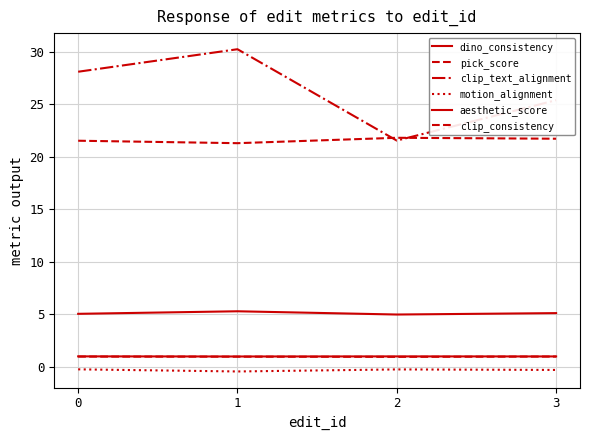

In pick_score, how many points are higher than both neighbors (excluding endpoints)?

1